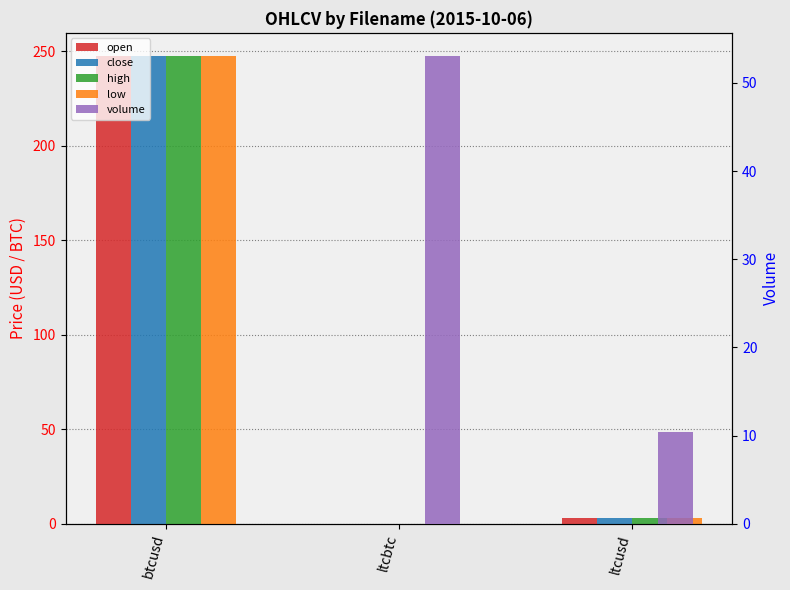

Between ltcbtc and ltcusd, which is larger?

ltcusd